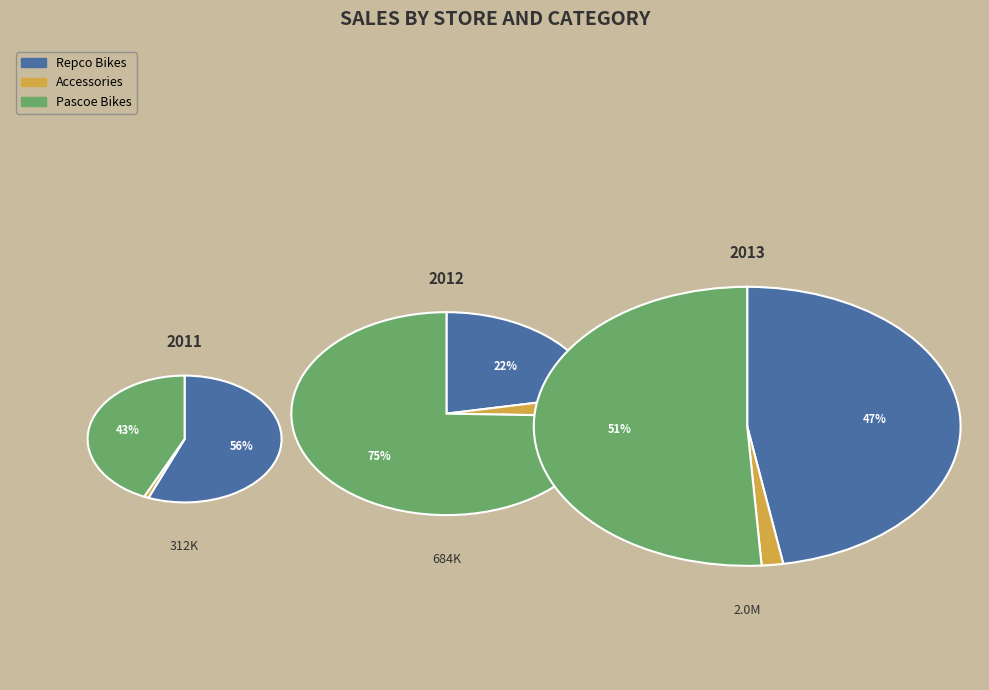

Is 2011 the majority of the pie?

No